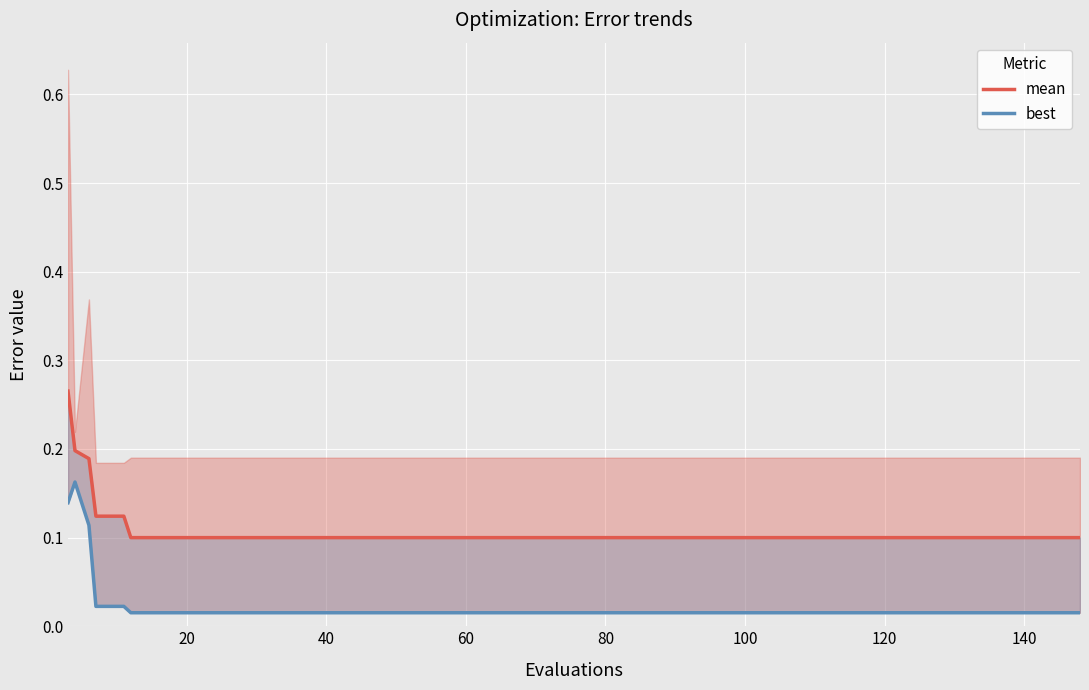

True or false: mean has a value of 0.3 at 40.

False